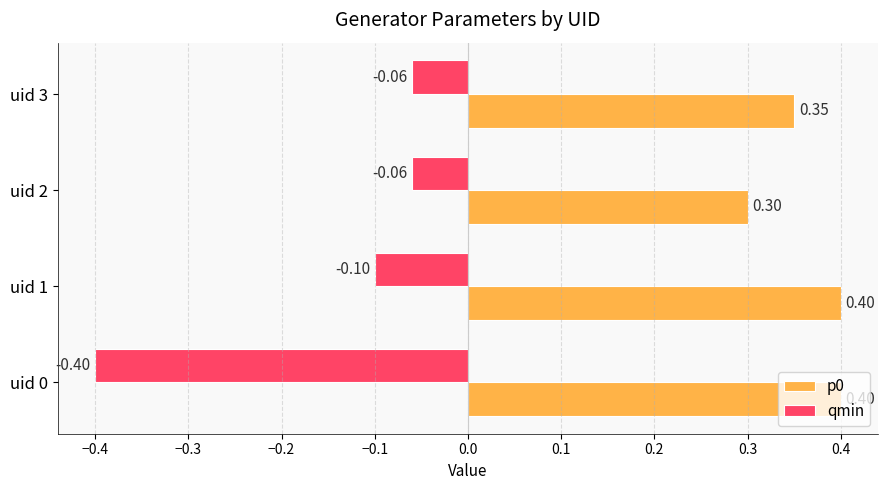

Rank the series by their average value, from highest to lowest.

p0, qmin